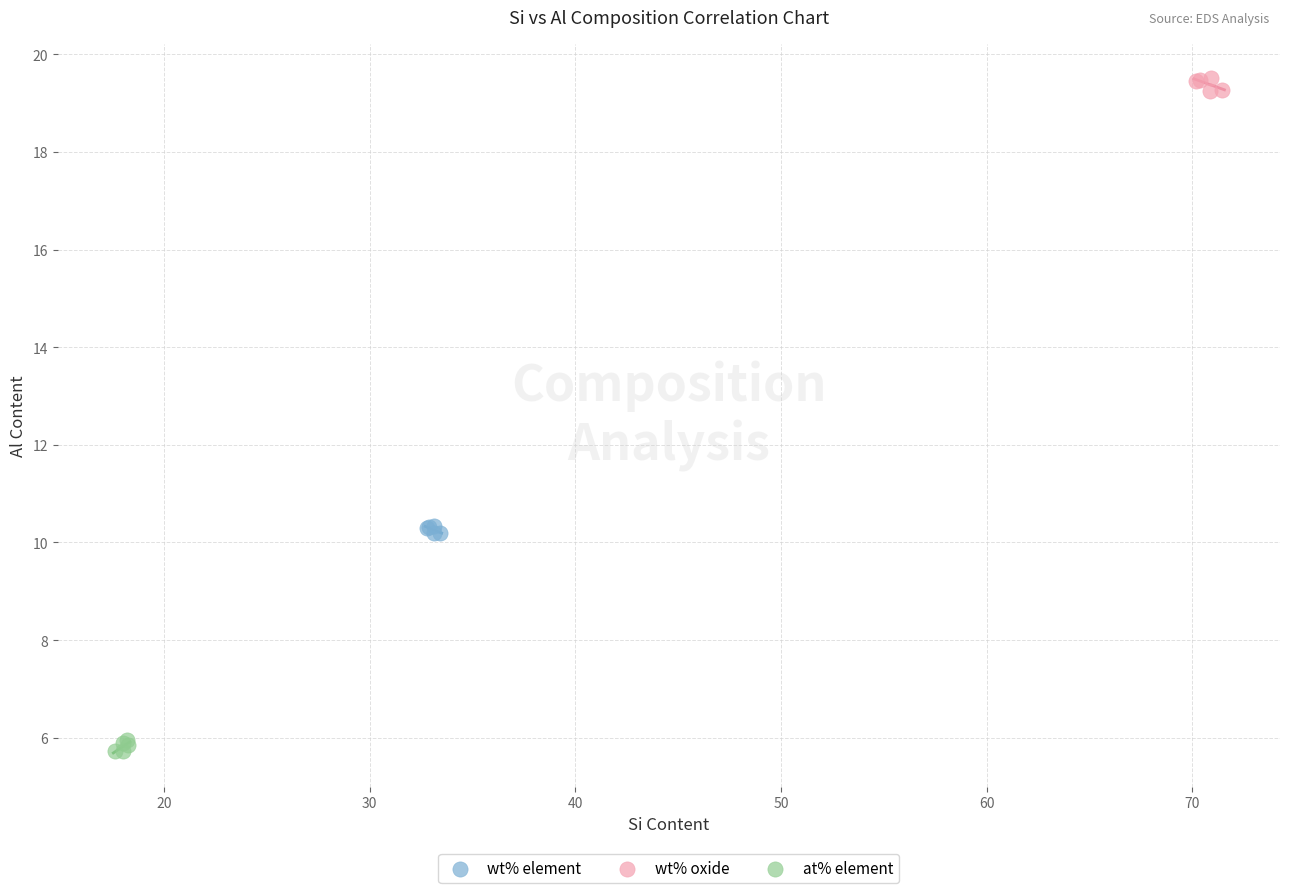

What are all the series names shown in the legend?

wt% element, wt% oxide, at% element